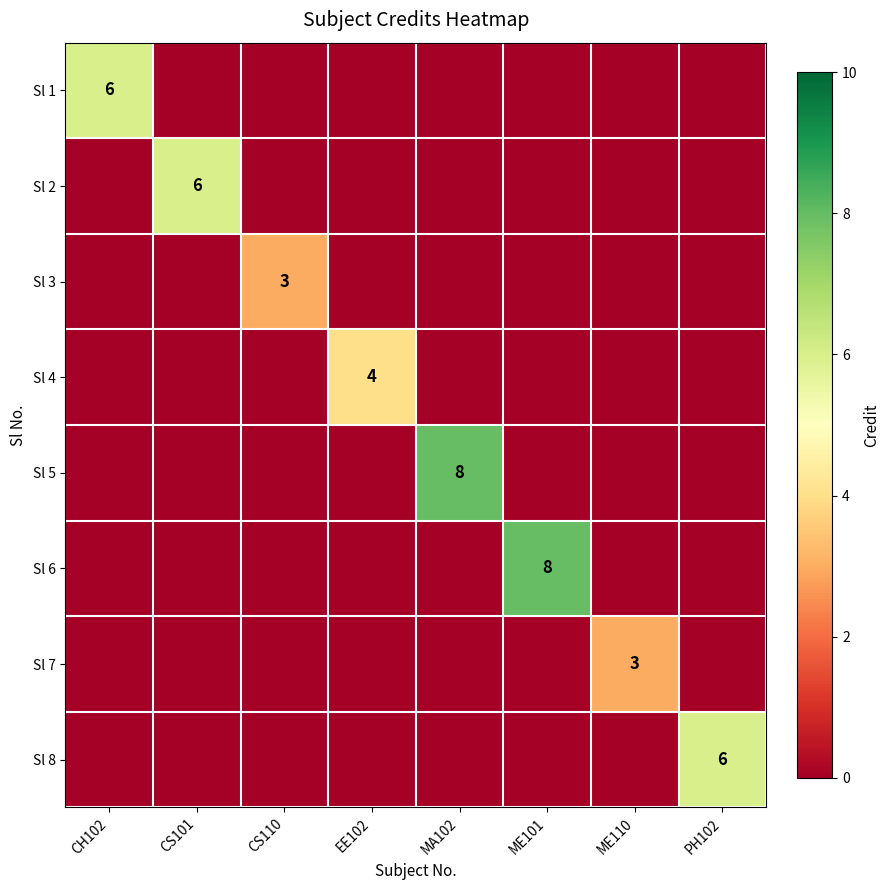

What is the greatest value displayed?

8